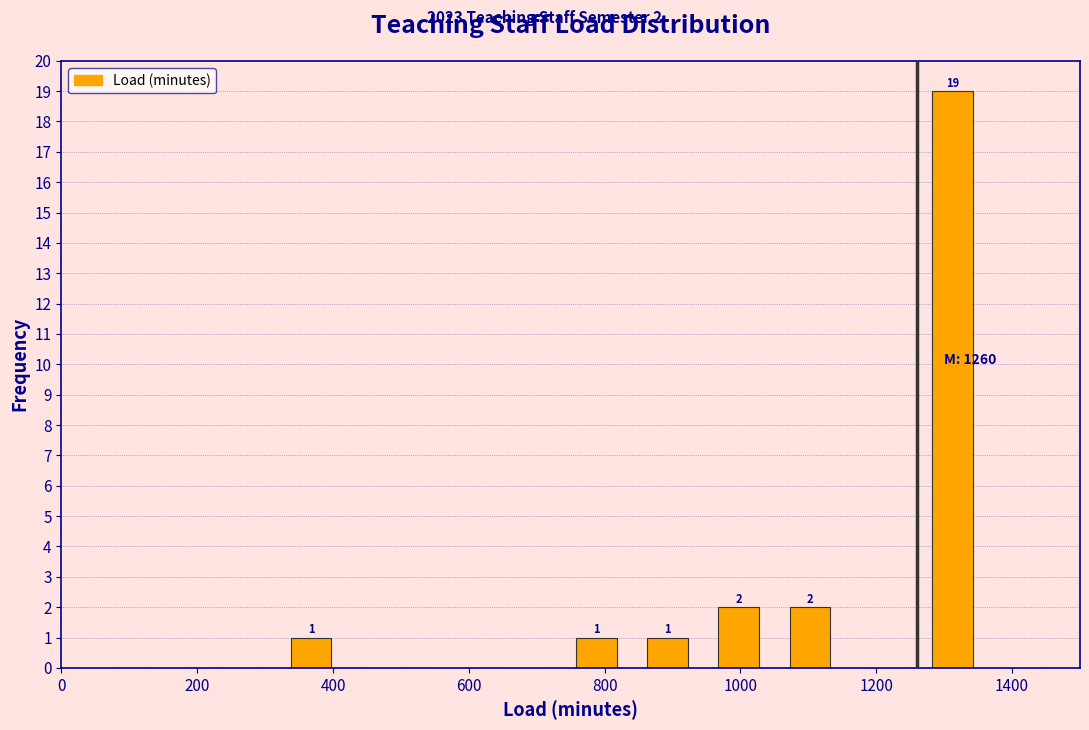

Over which range of the x-axis is the bar tallest?

1260 to 1365